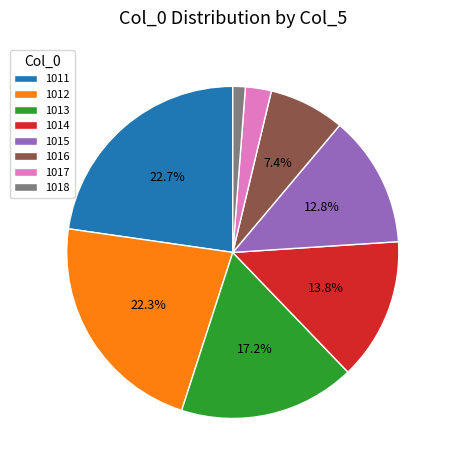

Between 1011 and 1018, which is larger?

1011